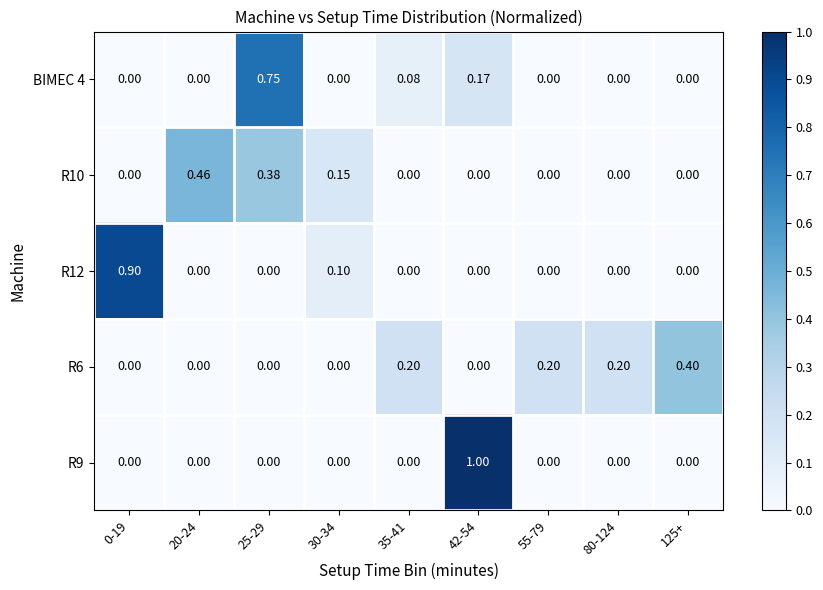

What is the total value across all series at 42-54?

1.2